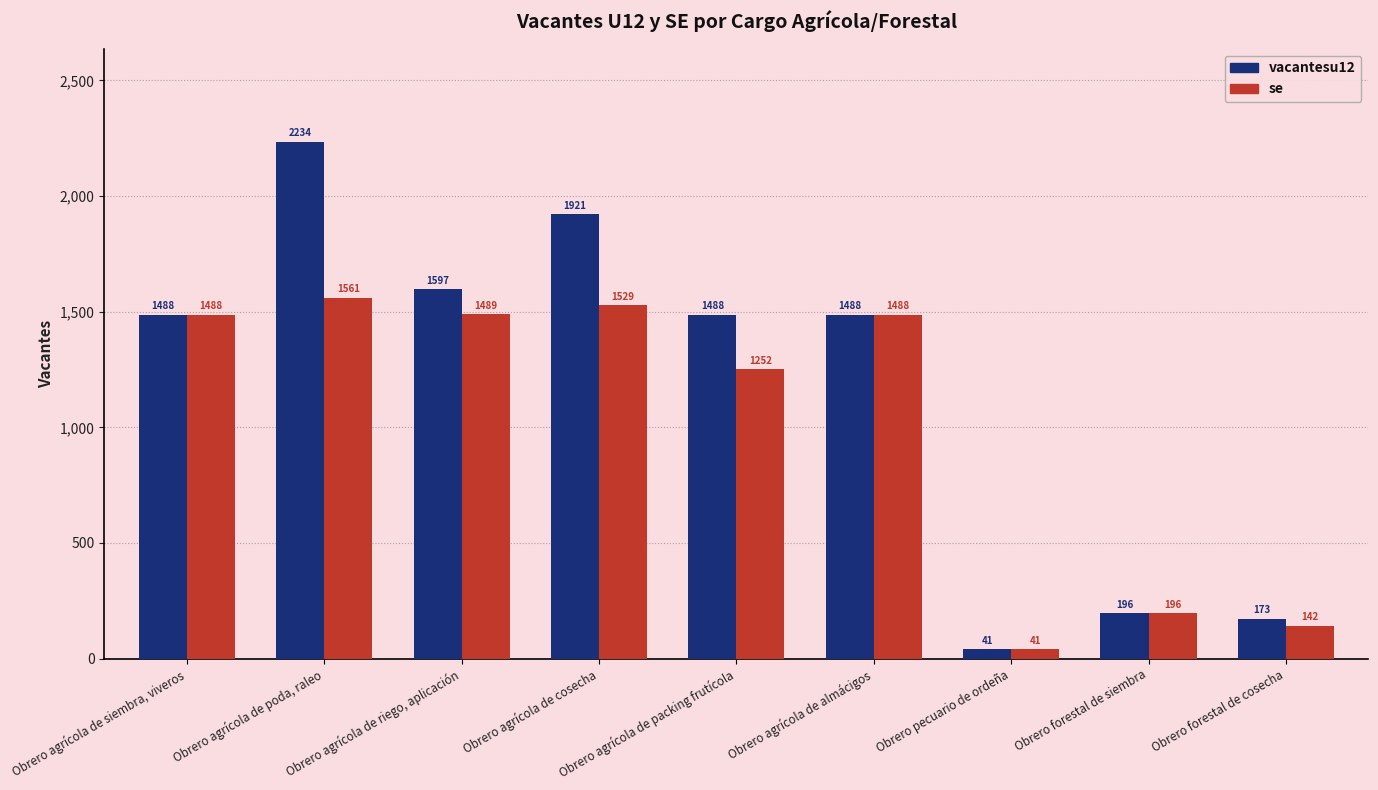

Are the bars horizontal?

No